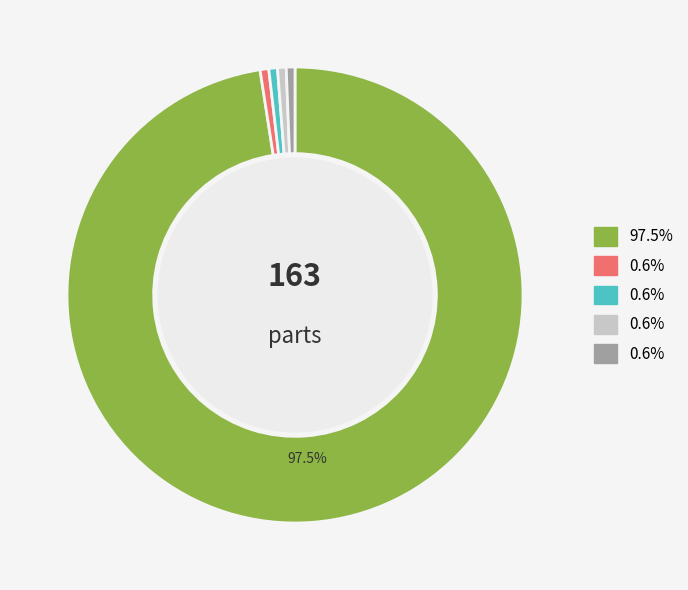

Is there any slice that represents more than half of the pie?

Yes